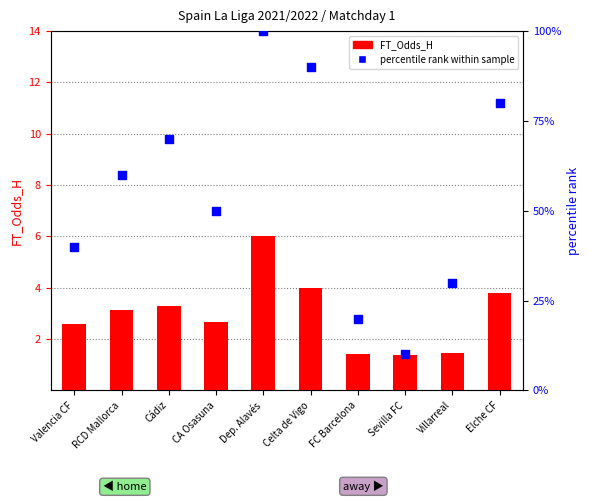

Which series reaches the minimum Y coordinate?

FT_Odds_H